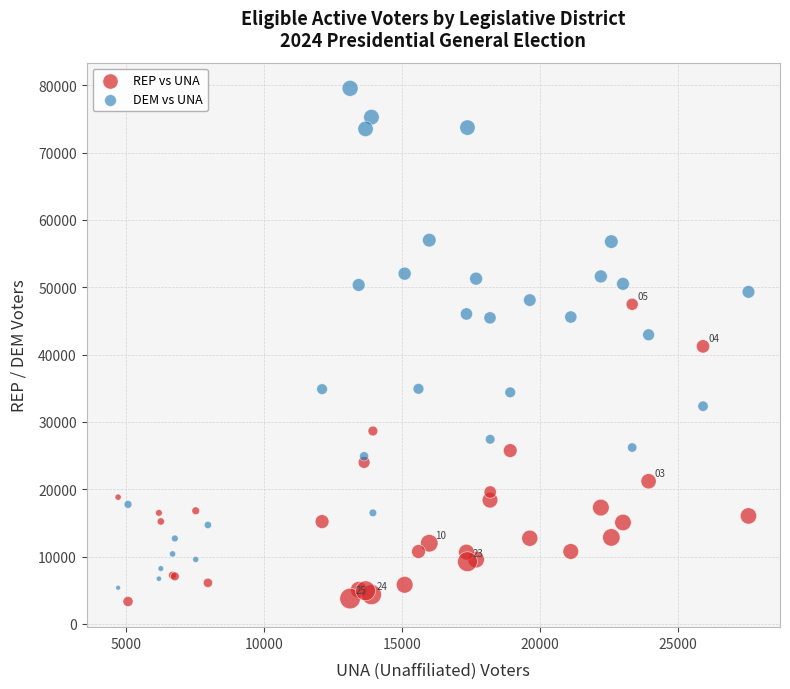

What are all the series names shown in the legend?

REP vs UNA, DEM vs UNA